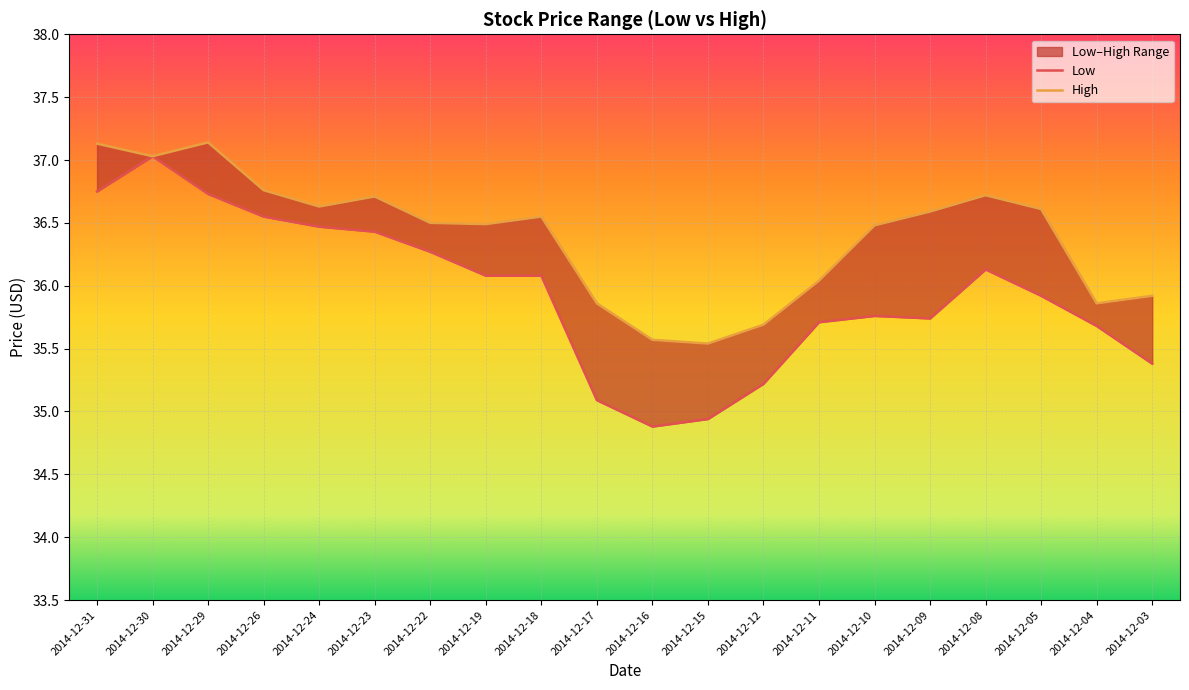

How many interior local peaks does the Low series have?

3